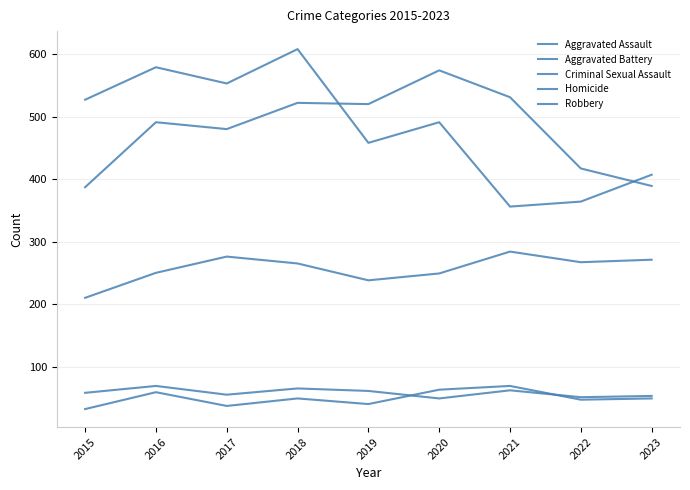

Does the chart have visible grid lines?

Yes